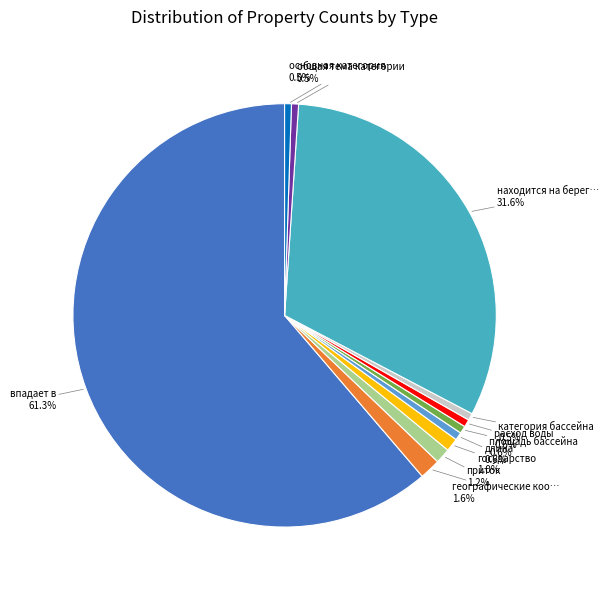

Rank the categories by value from highest to lowest.

впадает в, находится на берегу водоёма, географические координаты, приток, государство, длина, площадь бассейна, расход воды, категория бассейна, общая тема категории, основная категория по теме